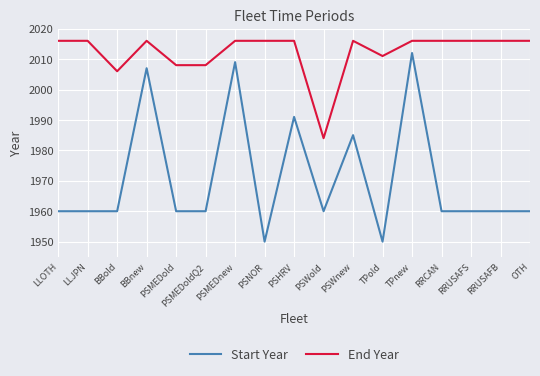

What is the approximate value of End Year at LLJPN, to the nearest 5?

2015